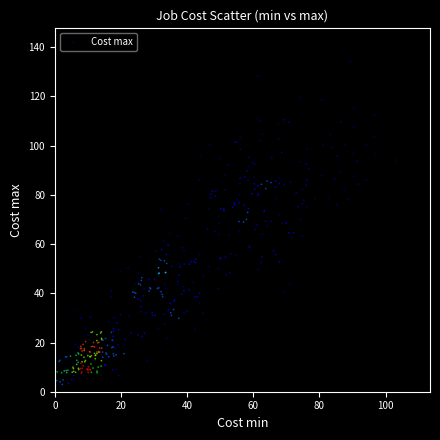

What is the range of X values (max minus min)?

102.5